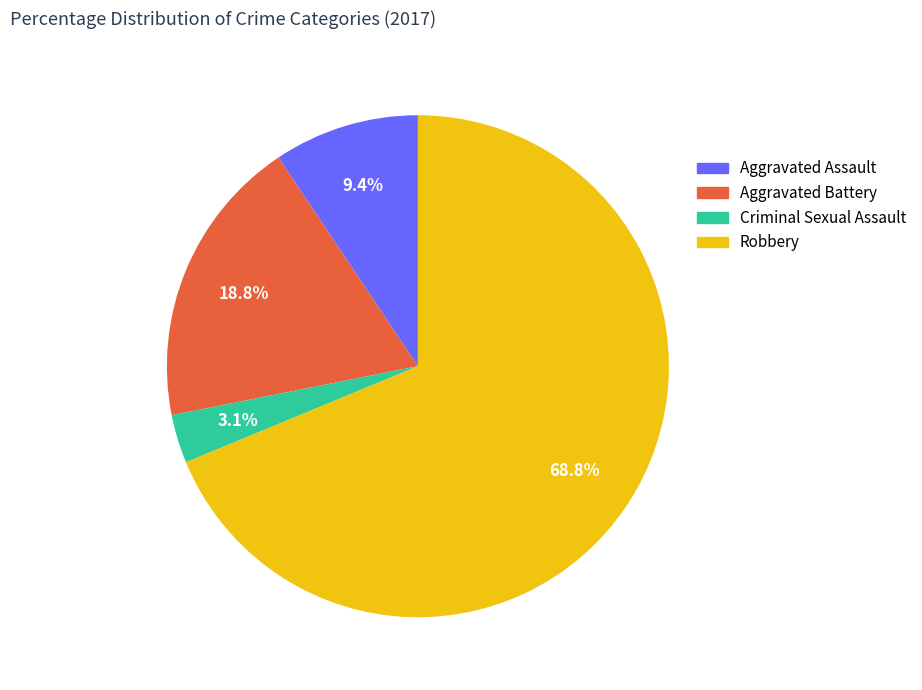

Which slice is the smallest?

Criminal Sexual Assault